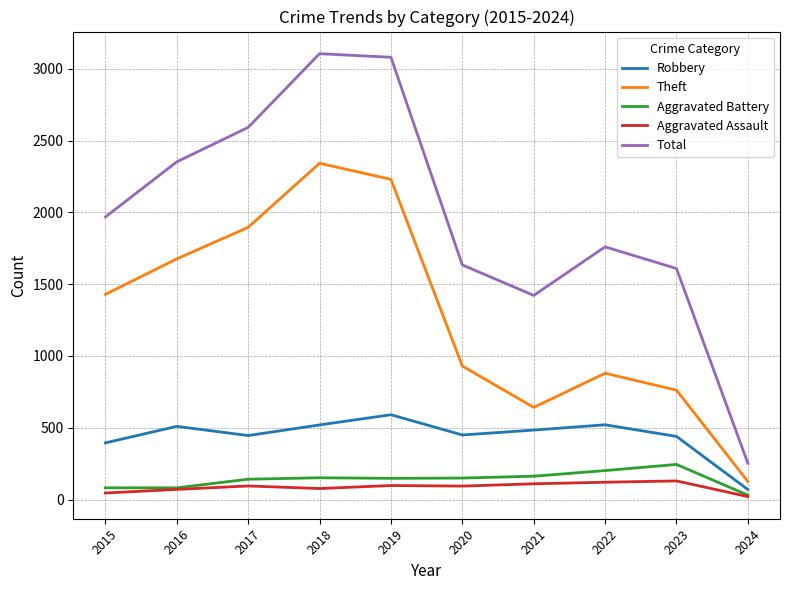

Does the chart have visible grid lines?

Yes